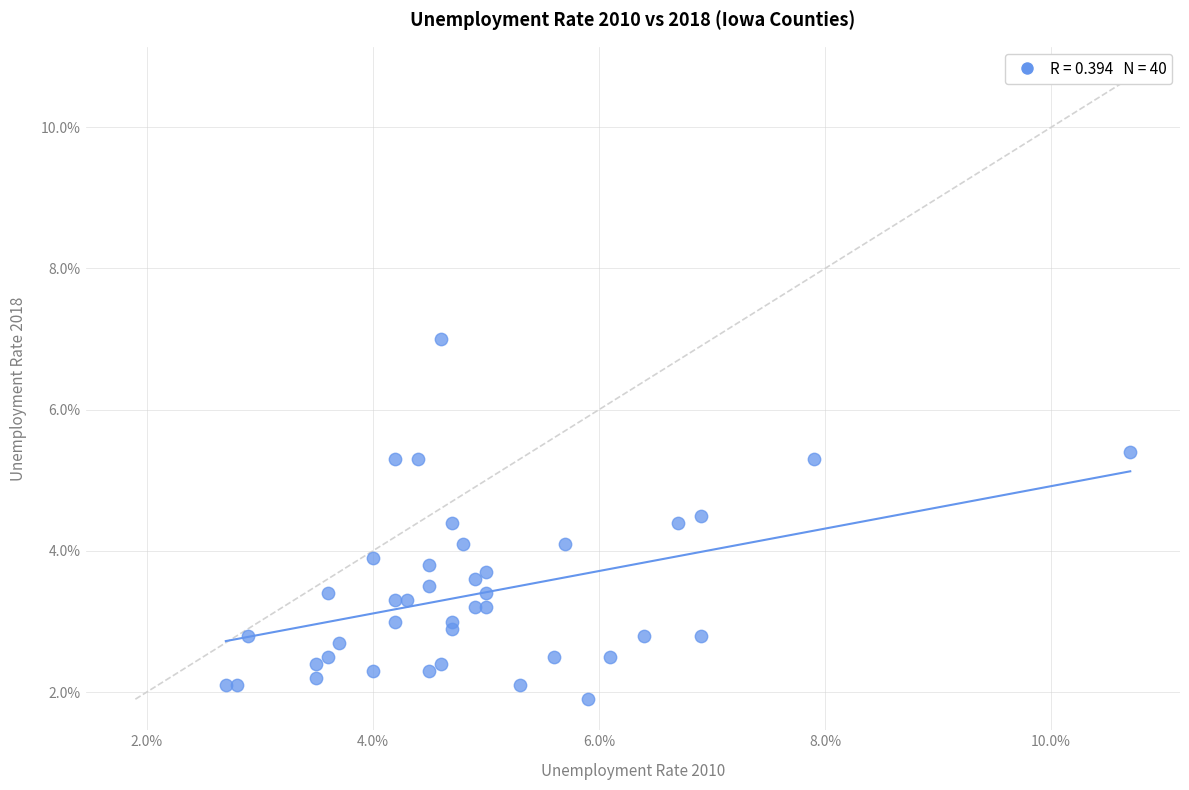

What is the range of X values (max minus min)?

8.0